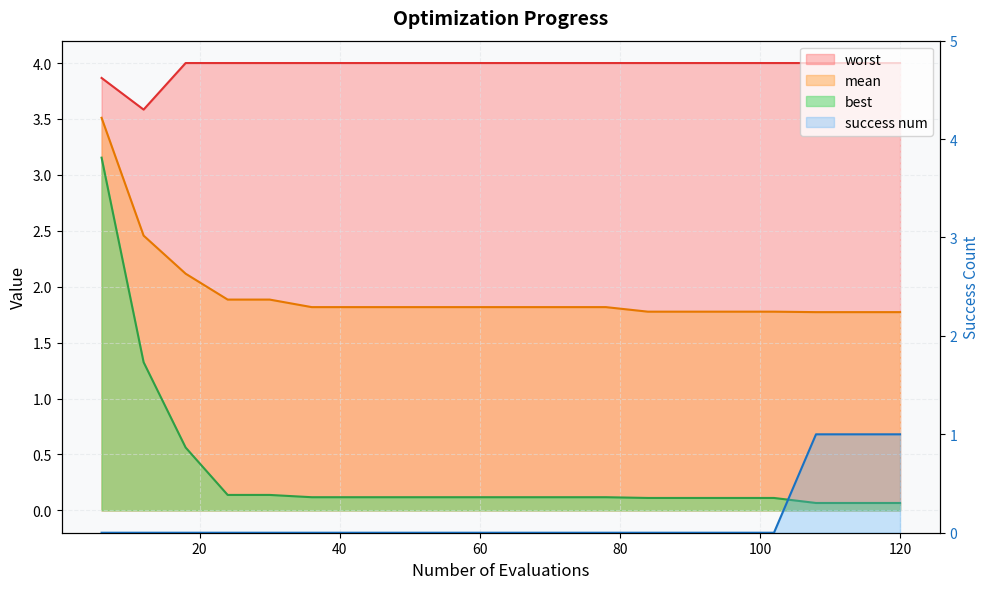

What is the total value across all series at 78?

5.9